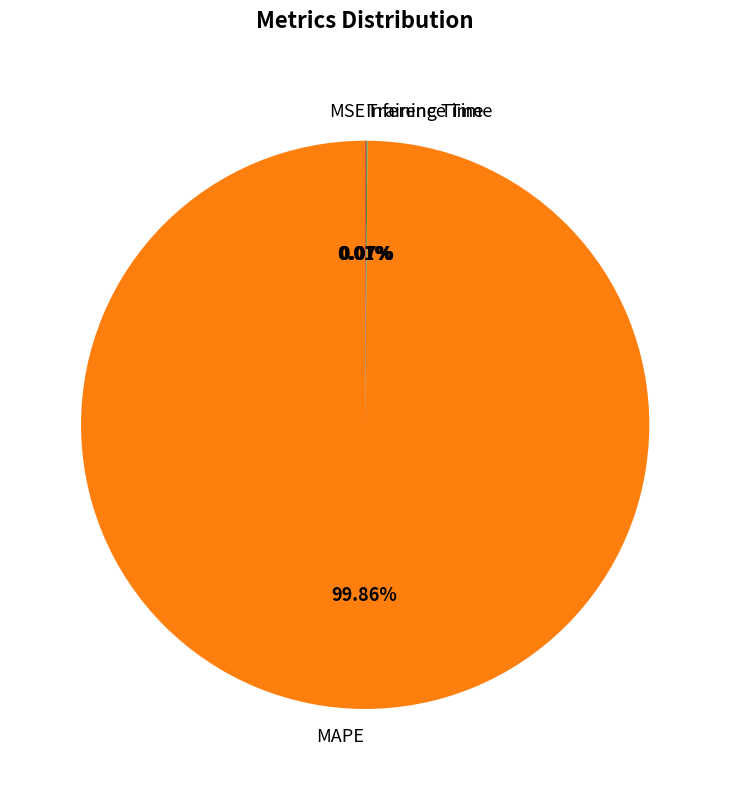

Which slice is the largest?

MAPE